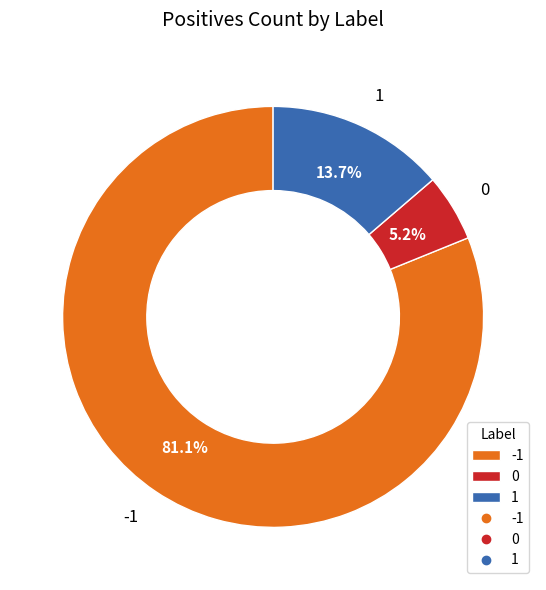

Between 1 and -1, which is larger?

-1